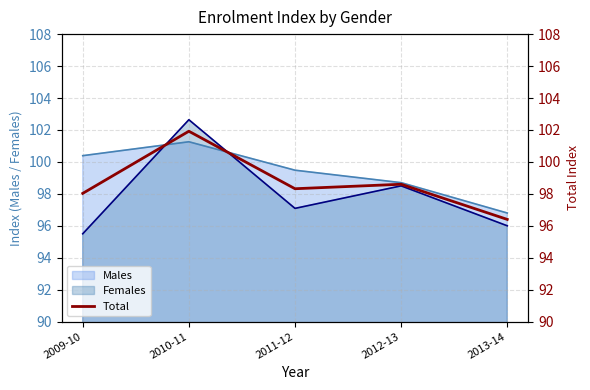

The value at 2011-12 is 59.8. True or false?

False